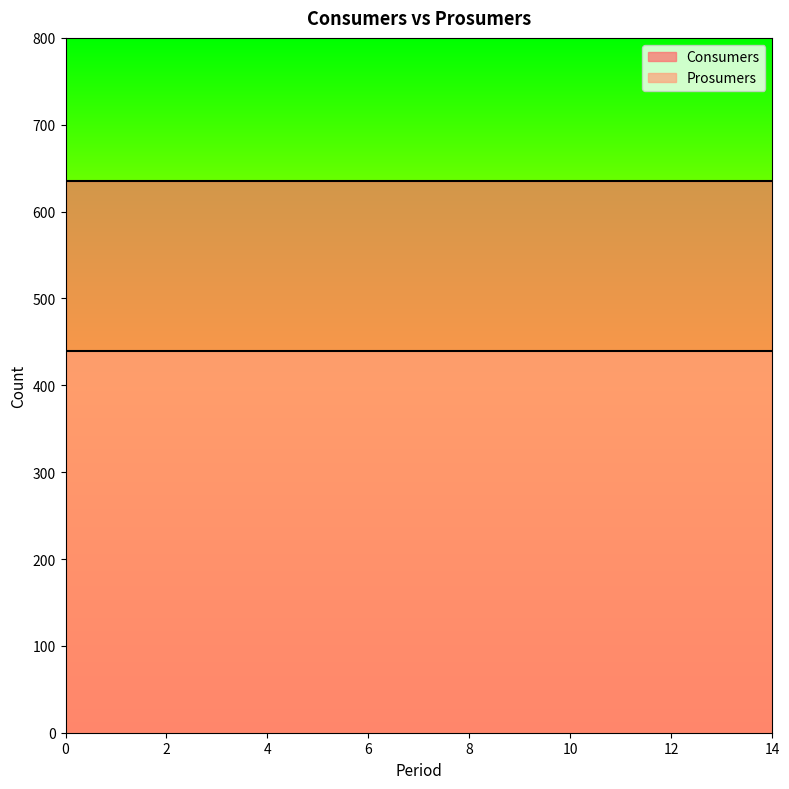

Rank the series by their maximum value, from lowest to highest.

Prosumers, Consumers